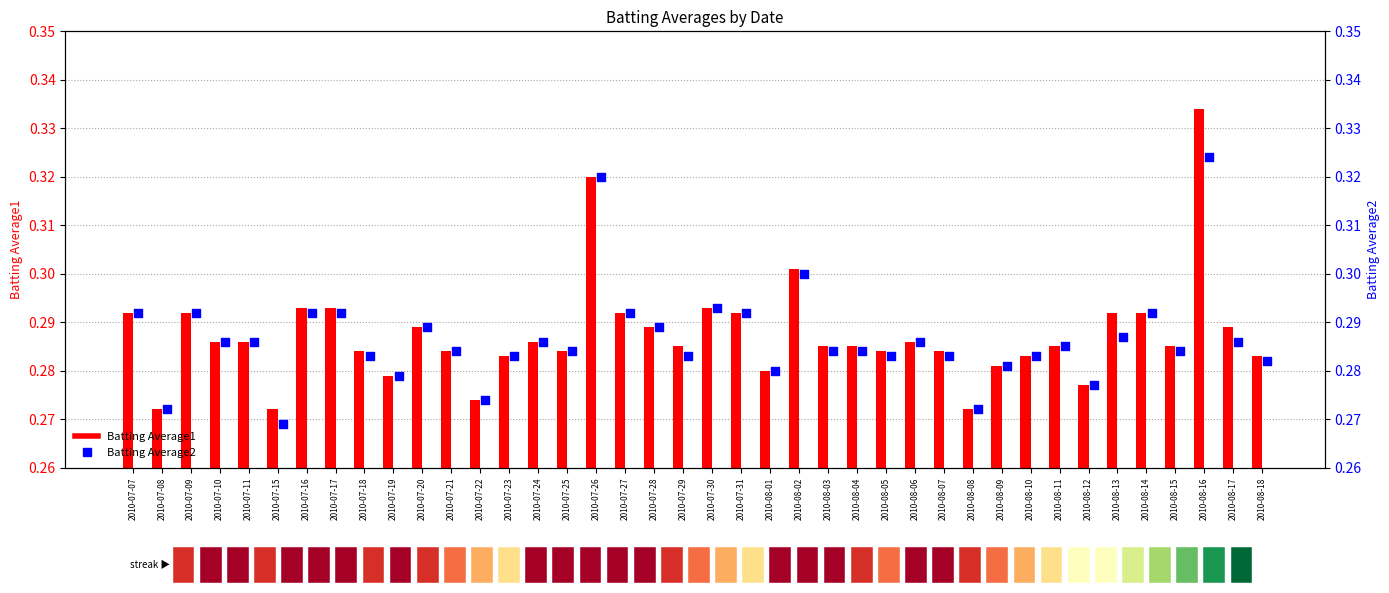

Which series has the widest spread of Y values?

Batting Average1